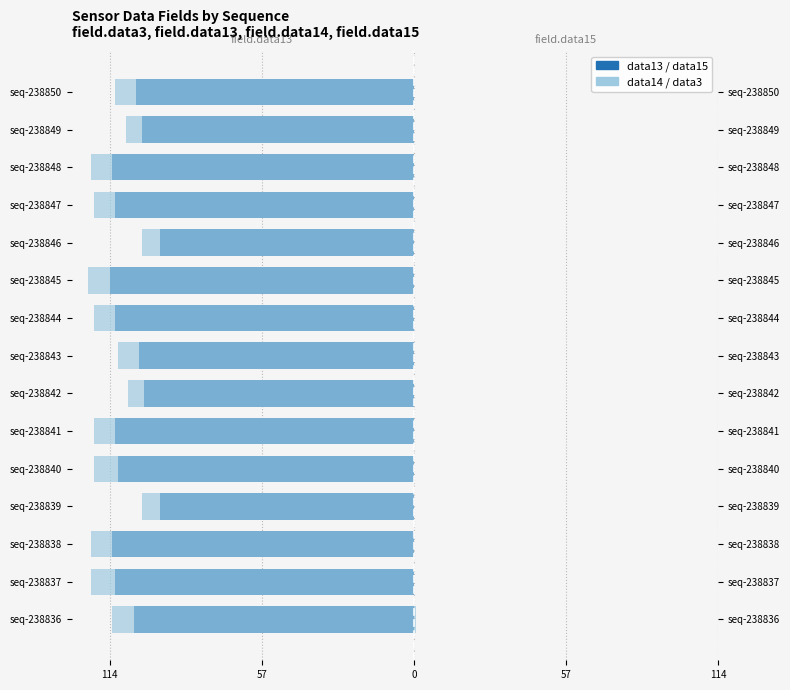

True or false: field.data13 has a value of -60.9 at seq-238839.

False